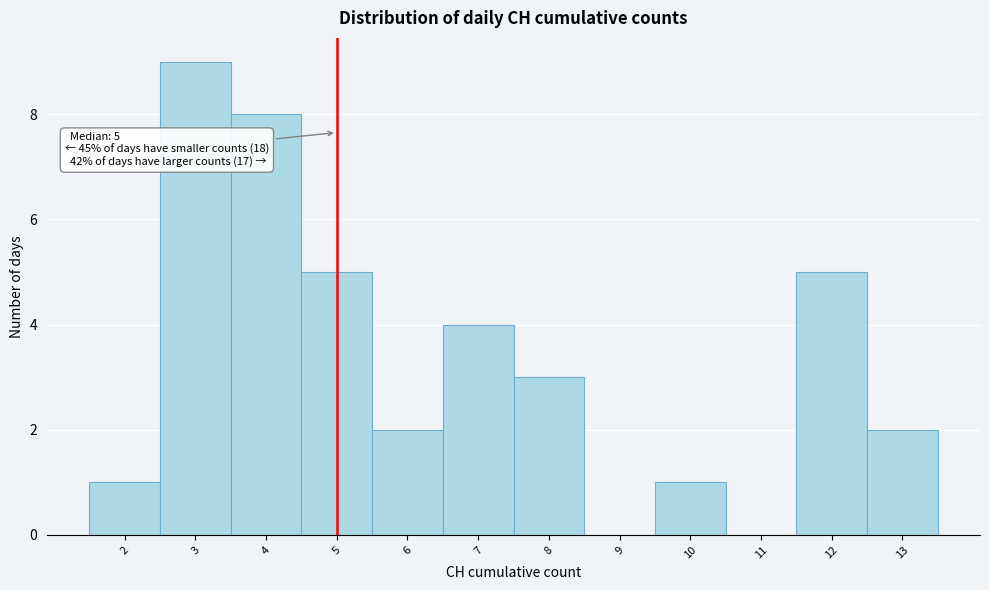

Over which range of the x-axis is the bar tallest?

2.5 to 3.5